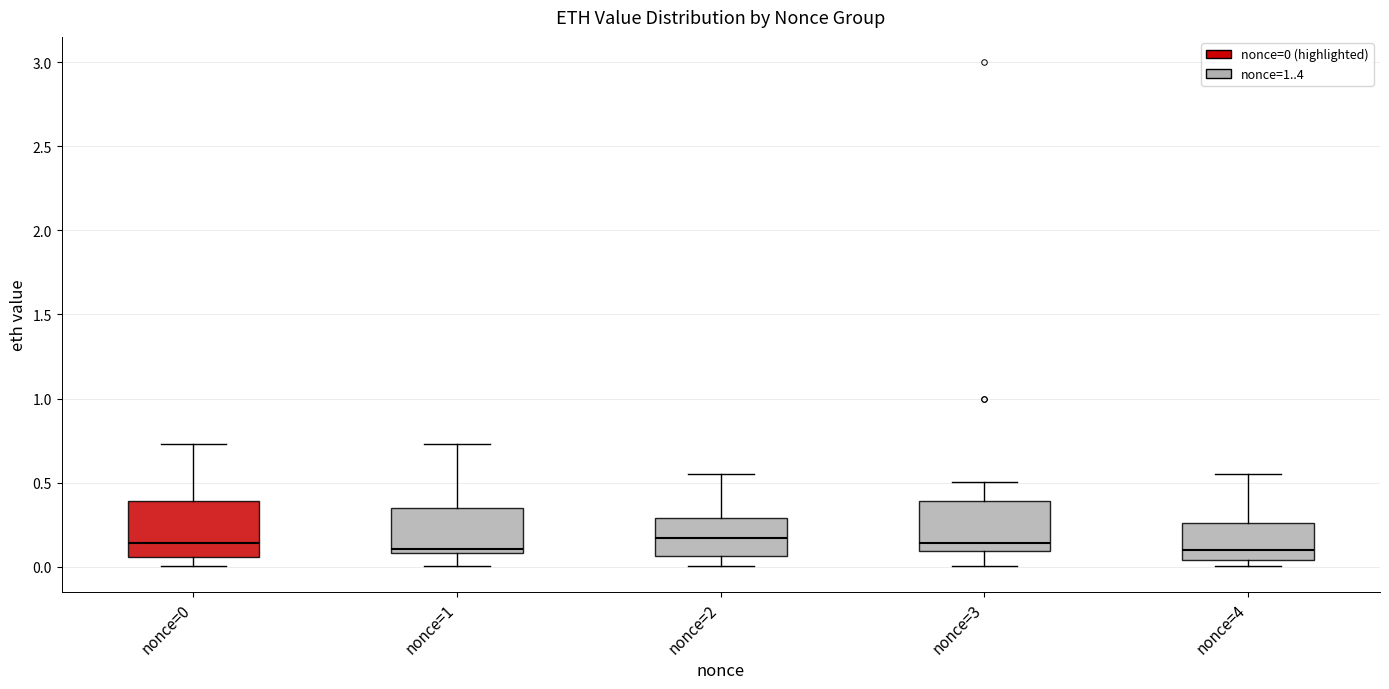

Where is the upper edge of the box for nonce=2 on the y-axis? The values are not printed on the chart, so give them approximately, as read against the axis.

0.30